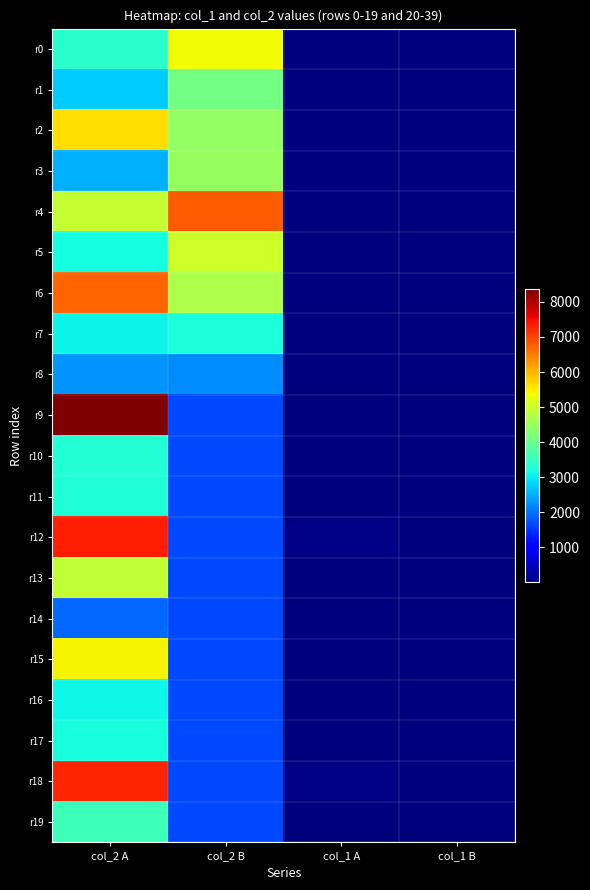

List the series in order of their peak value, lowest first.

r14, r8, r16, r17, r7, r11, r10, r19, r1, r3, r13, r5, r0, r15, r2, r6, r4, r18, r12, r9